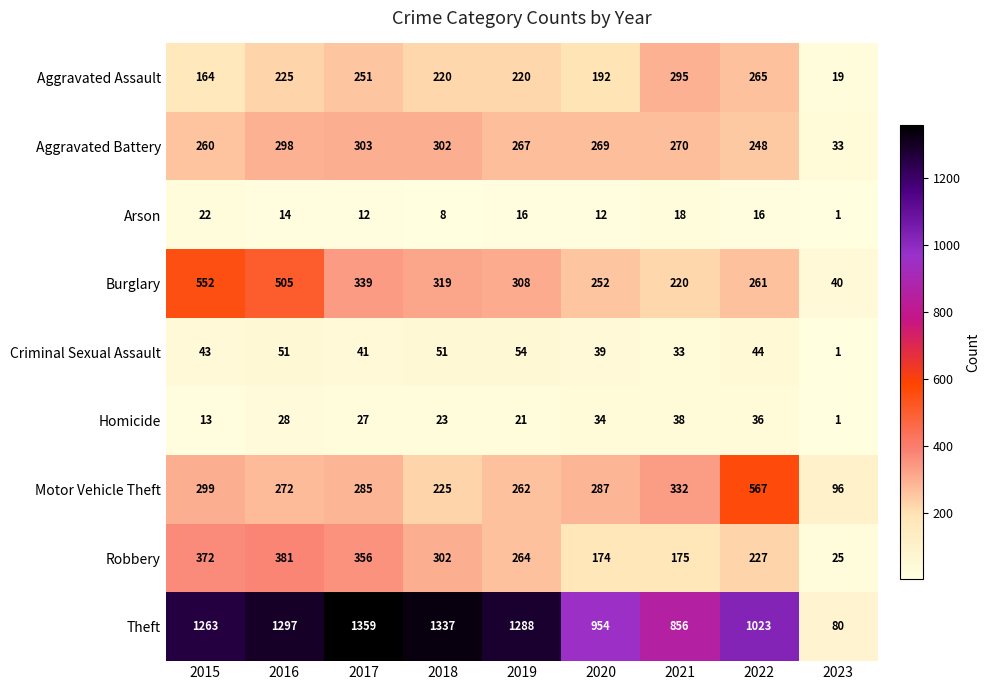

What is the approximate value of Theft at 2017, to the nearest 100?

1400